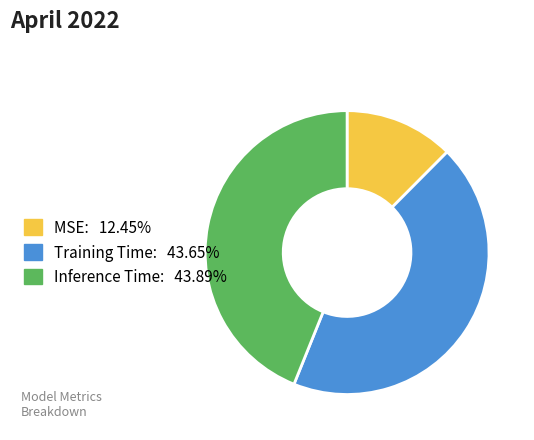

Is there any slice that represents more than half of the pie?

No